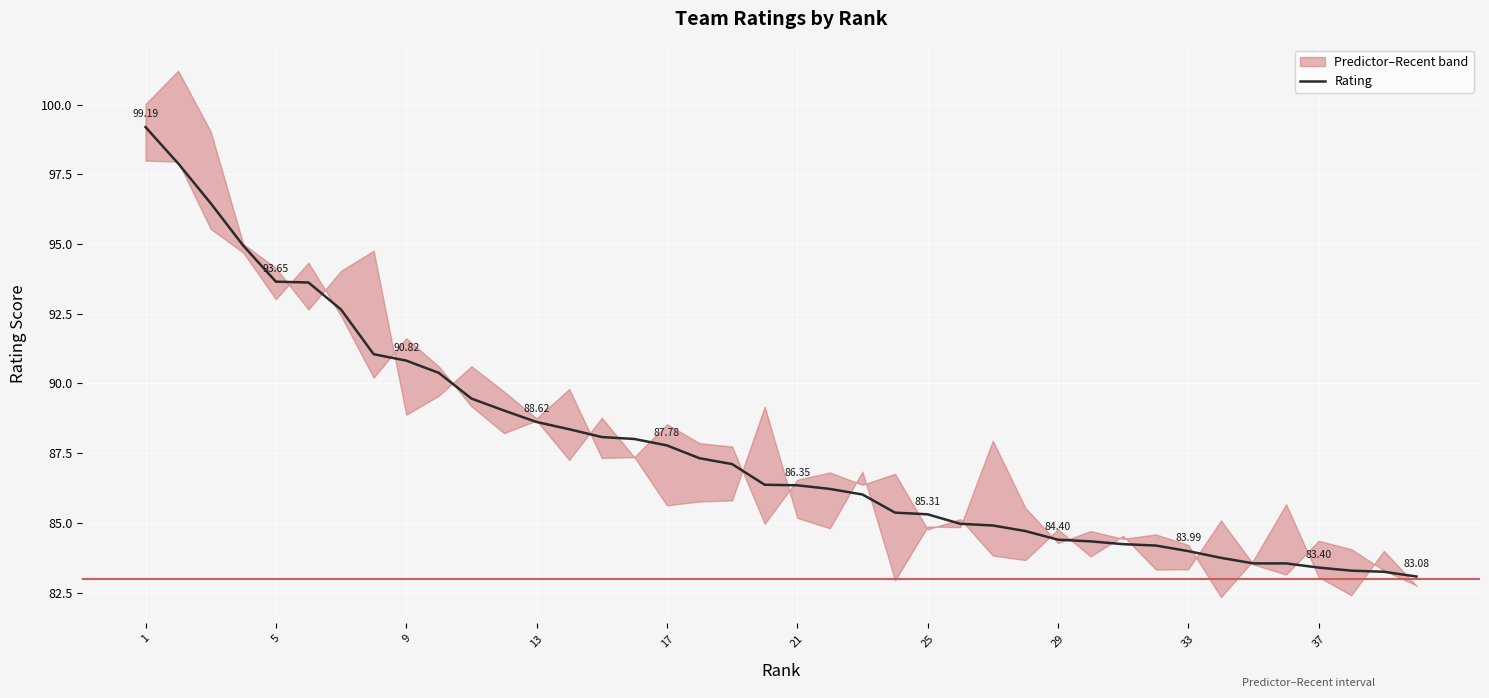

At which category does the chart reach its peak across all series?

2